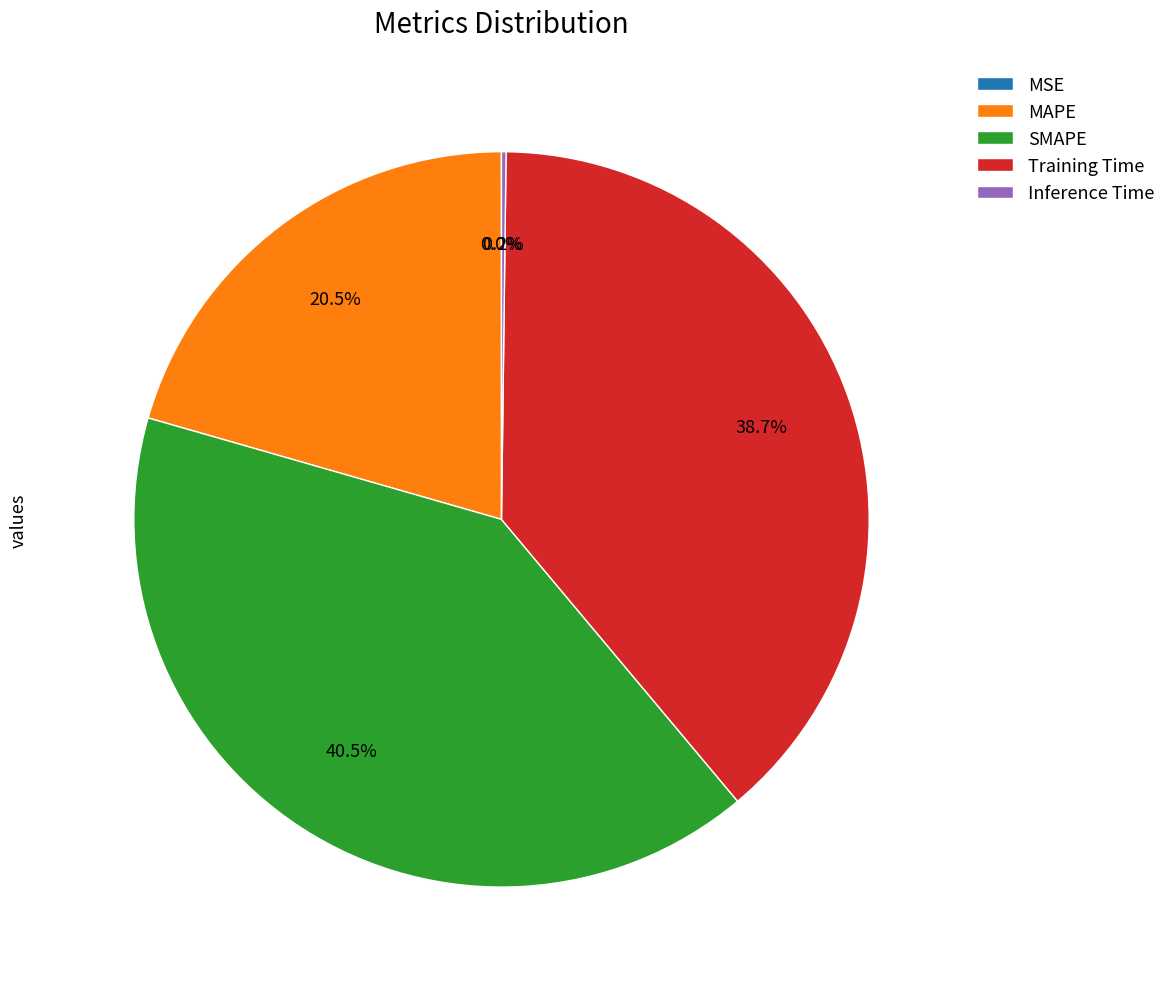

What is the total percentage of MAPE and SMAPE?

61.1%